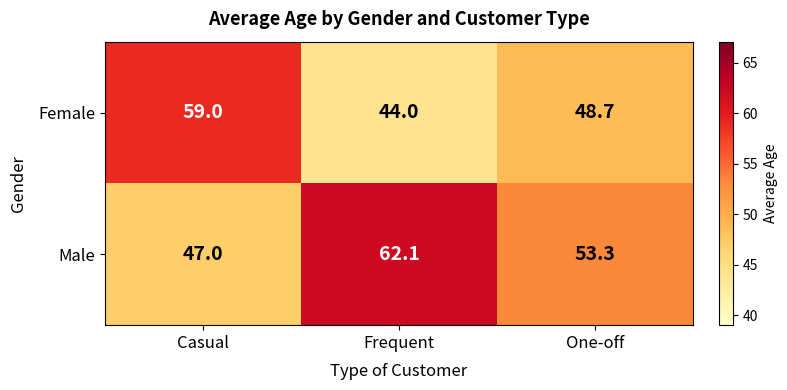

Which series has the largest total across all categories?

Male